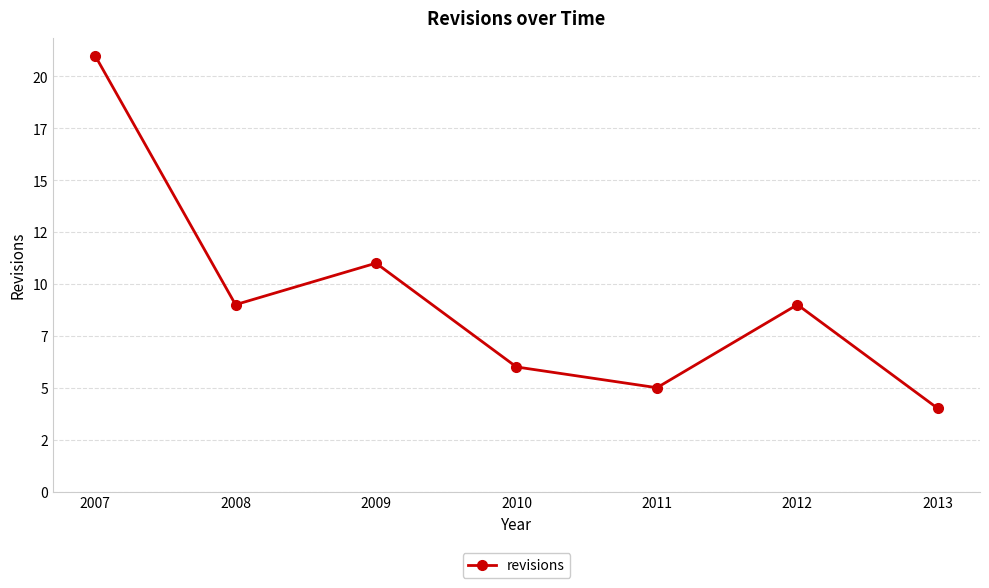

Reading left to right, list all the values displayed in this chart.

2007=21	2008=9	2009=11	2010=6	2011=5	2012=9	2013=4